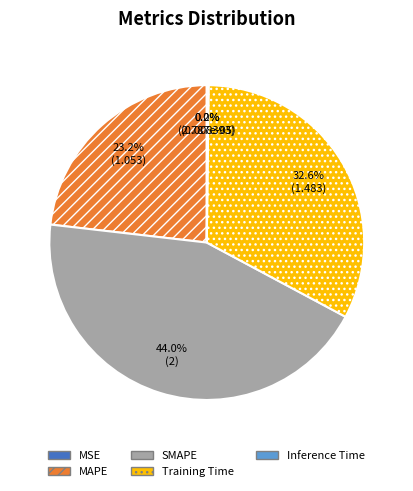

What is the total percentage of MAPE and SMAPE?

67.2%